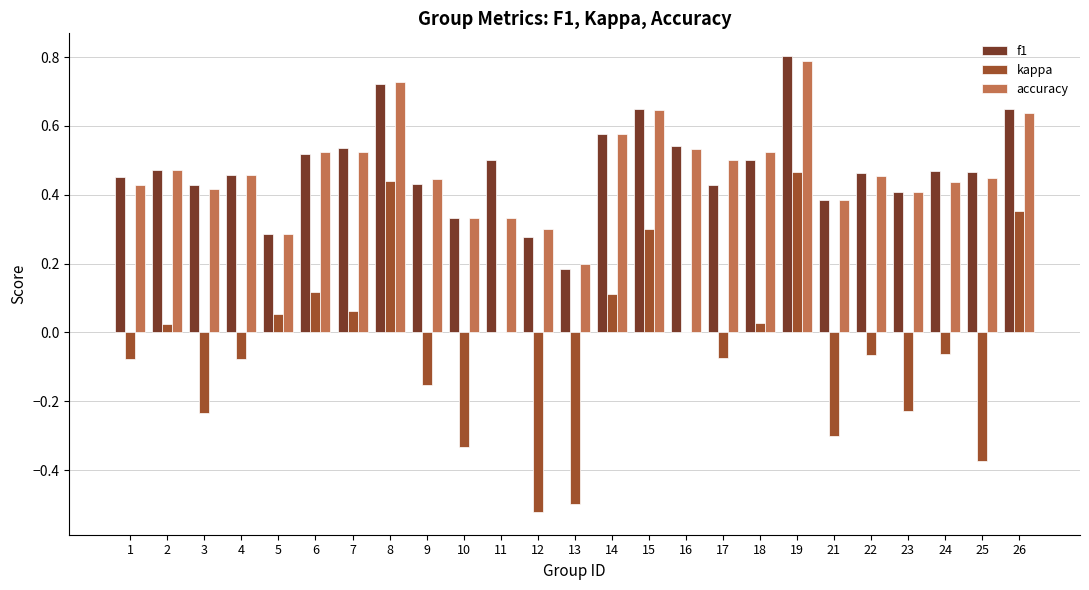

What is the highest value of the f1 series?

0.8